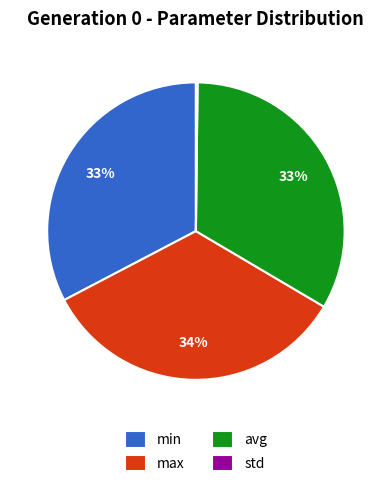

To the nearest percent, what percentage of the pie is avg?

33%